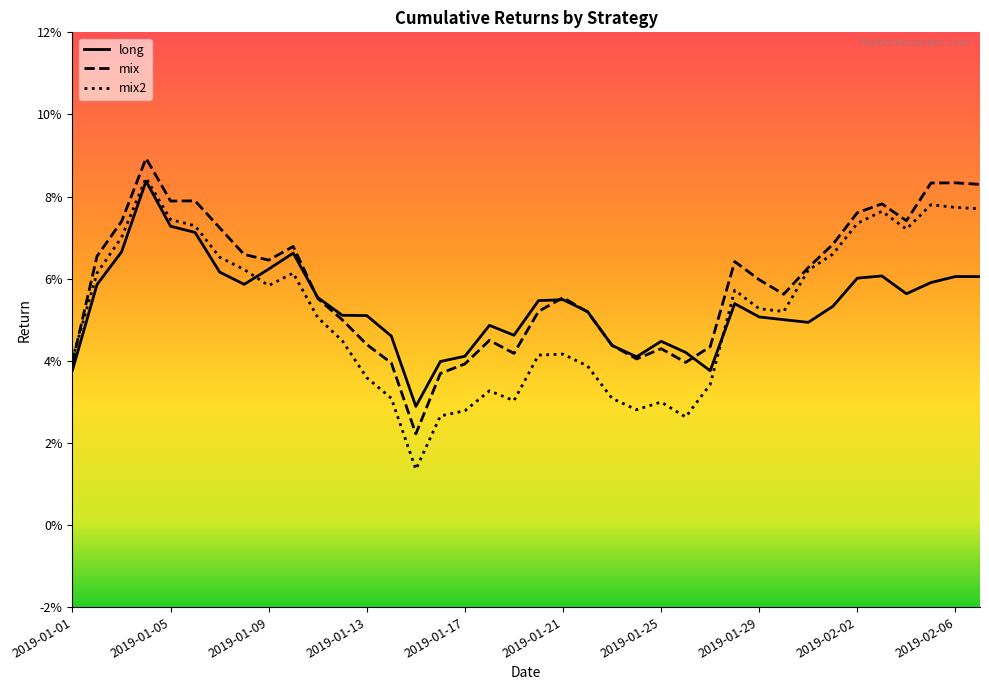

Which has a higher value, 22 or 2019-02-02?

2019-02-02